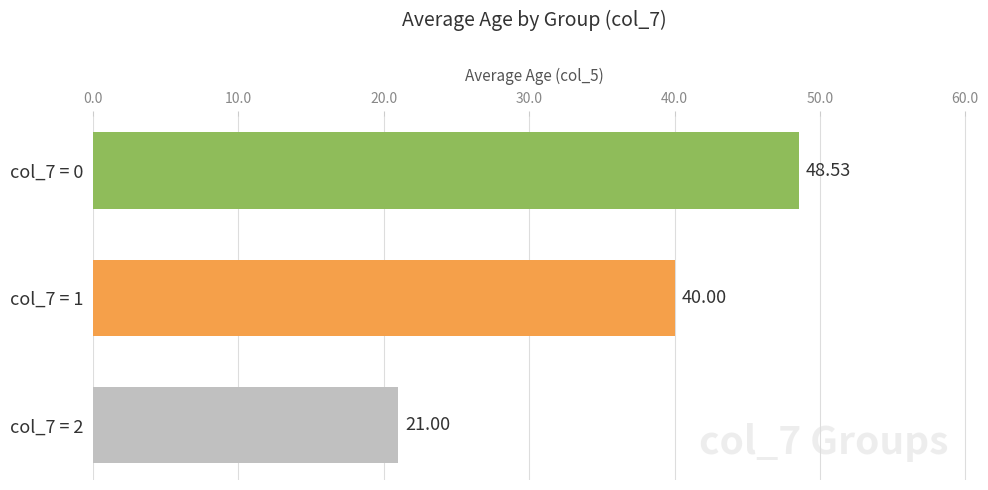

Which has a higher value, col_7 = 2 or col_7 = 0?

col_7 = 0